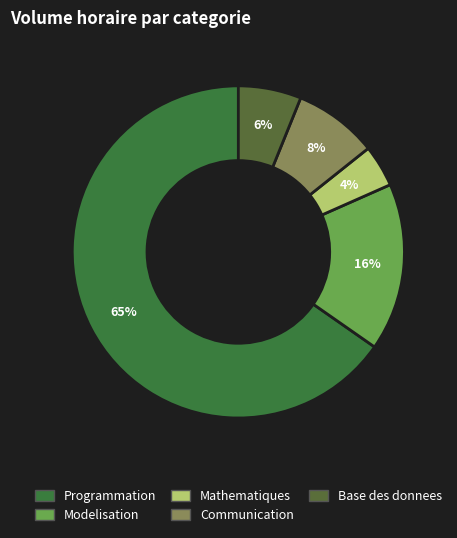

What percentage is NOT represented by Communication?

91.8%